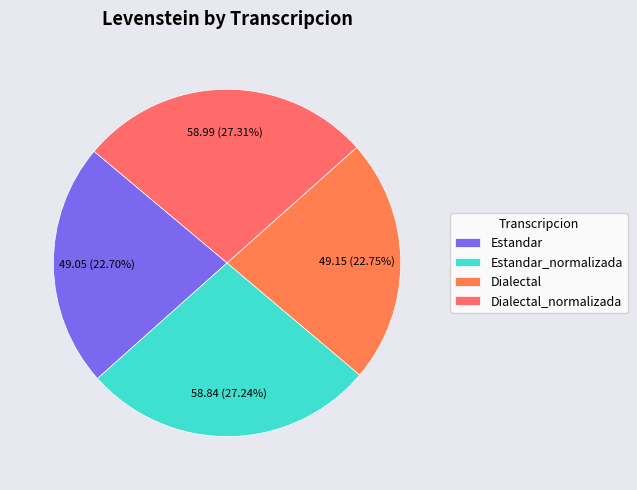

To the nearest percent, what percentage of the pie is Dialectal_normalizada?

27%